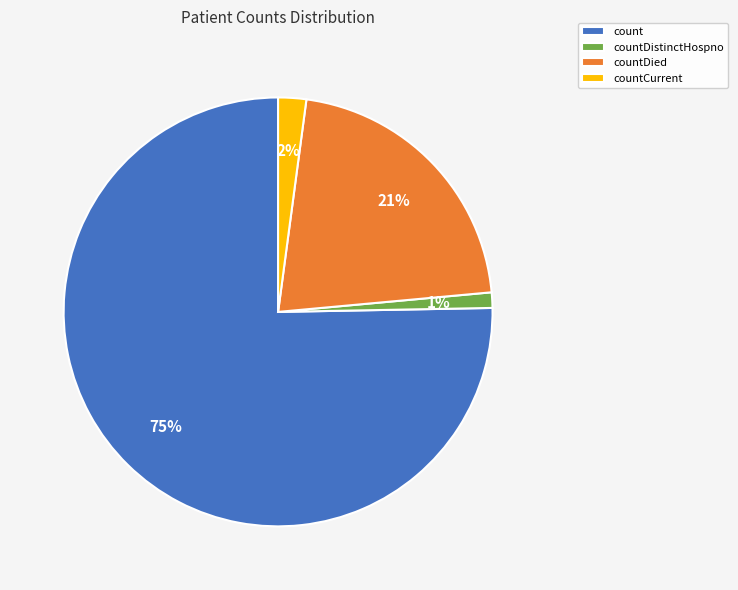

To the nearest percent, what percentage of the pie is countCurrent?

2%